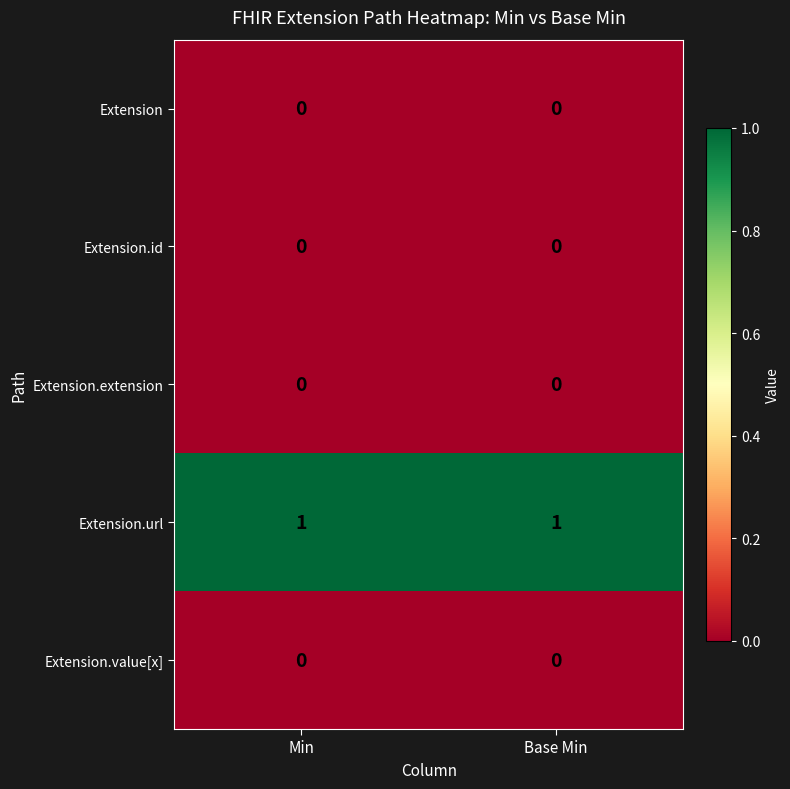

Reading left to right, what are all the values shown in this chart?

Extension: 0	0
Extension.id: 0	0
Extension.extension: 0	0
Extension.url: 1	1
Extension.value[x]: 0	0